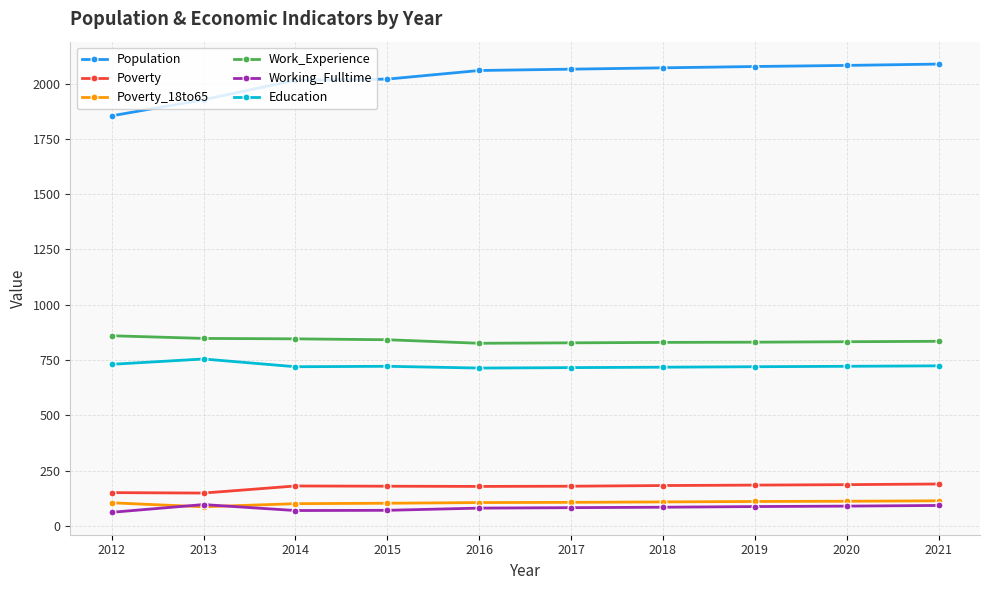

True or false: Population and Work_Experience intersect in this chart.

False